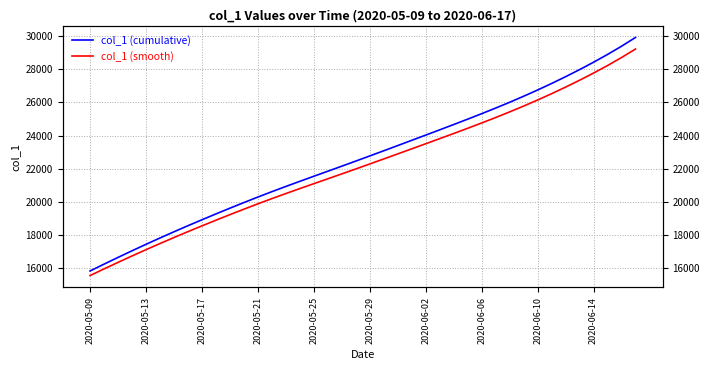

True or false: col_1 (smooth) and col_1 (cumulative) intersect in this chart.

False